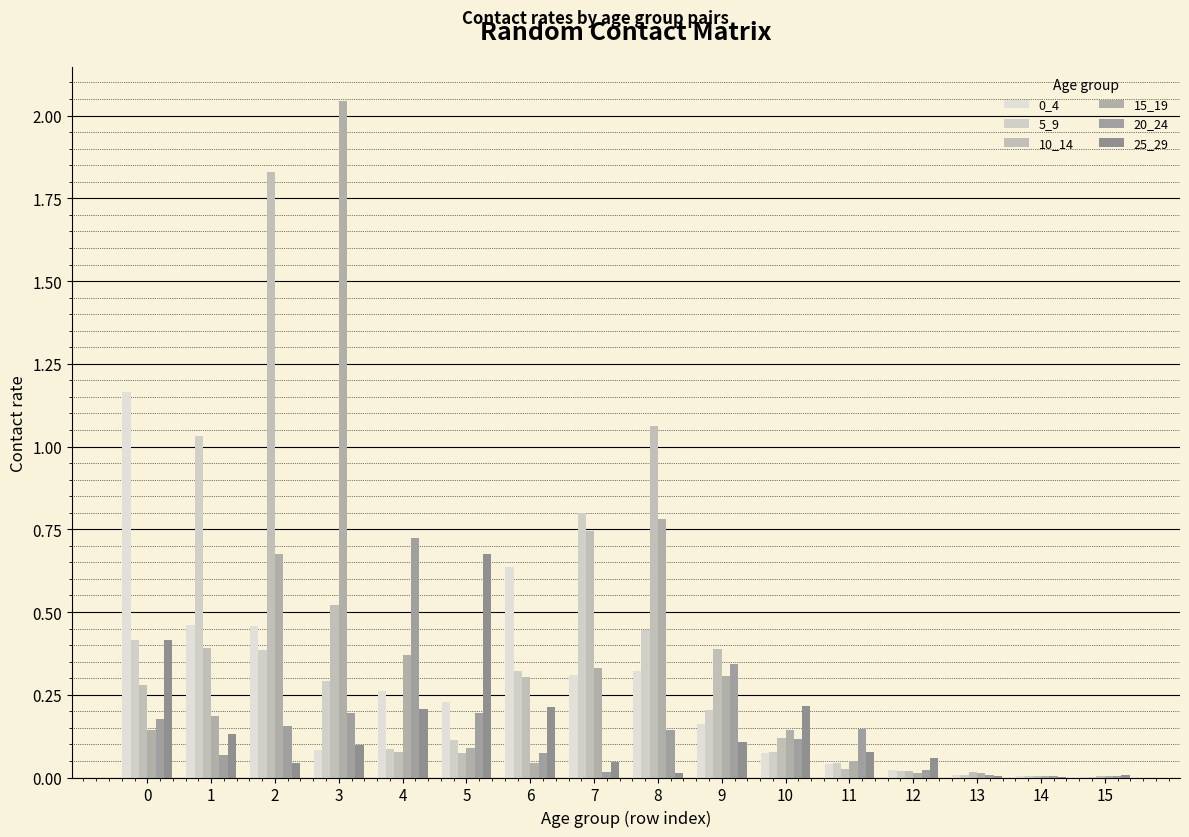

Is it true that 0_4 equals 0.3 at 4?

True